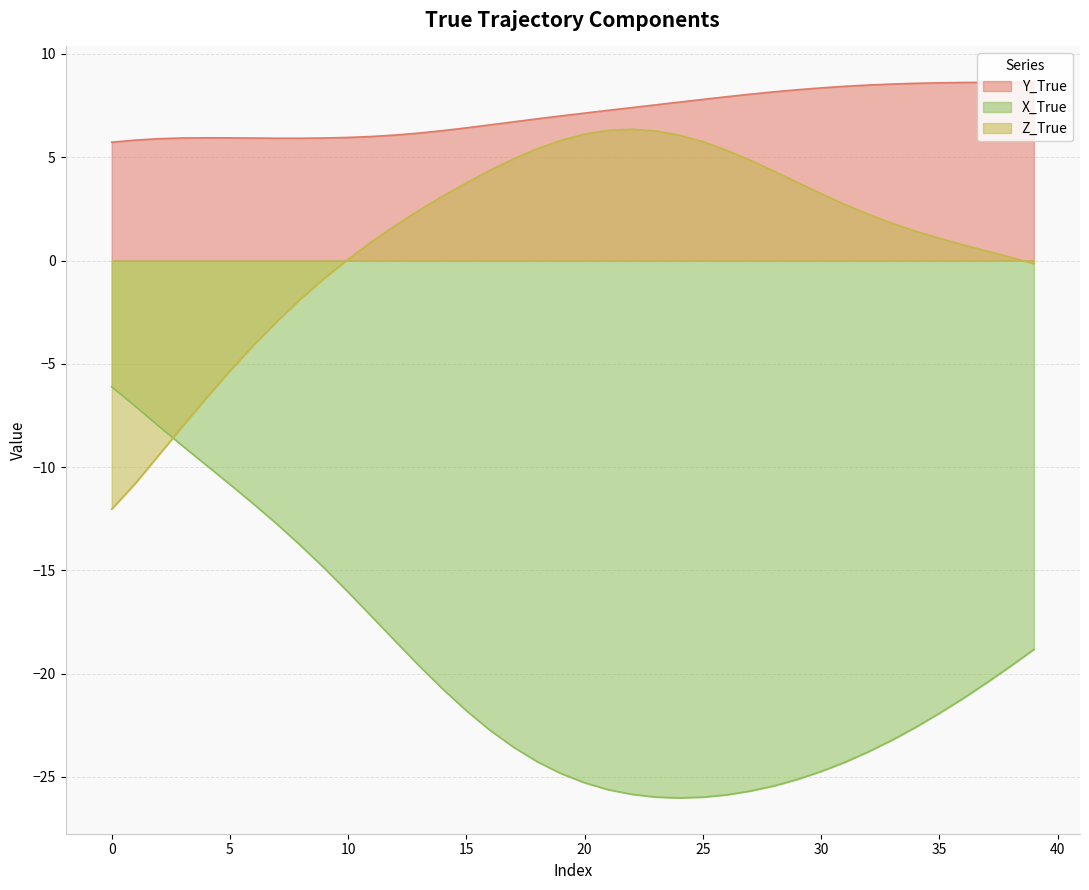

At which label does Z_True first exceed 2?

13